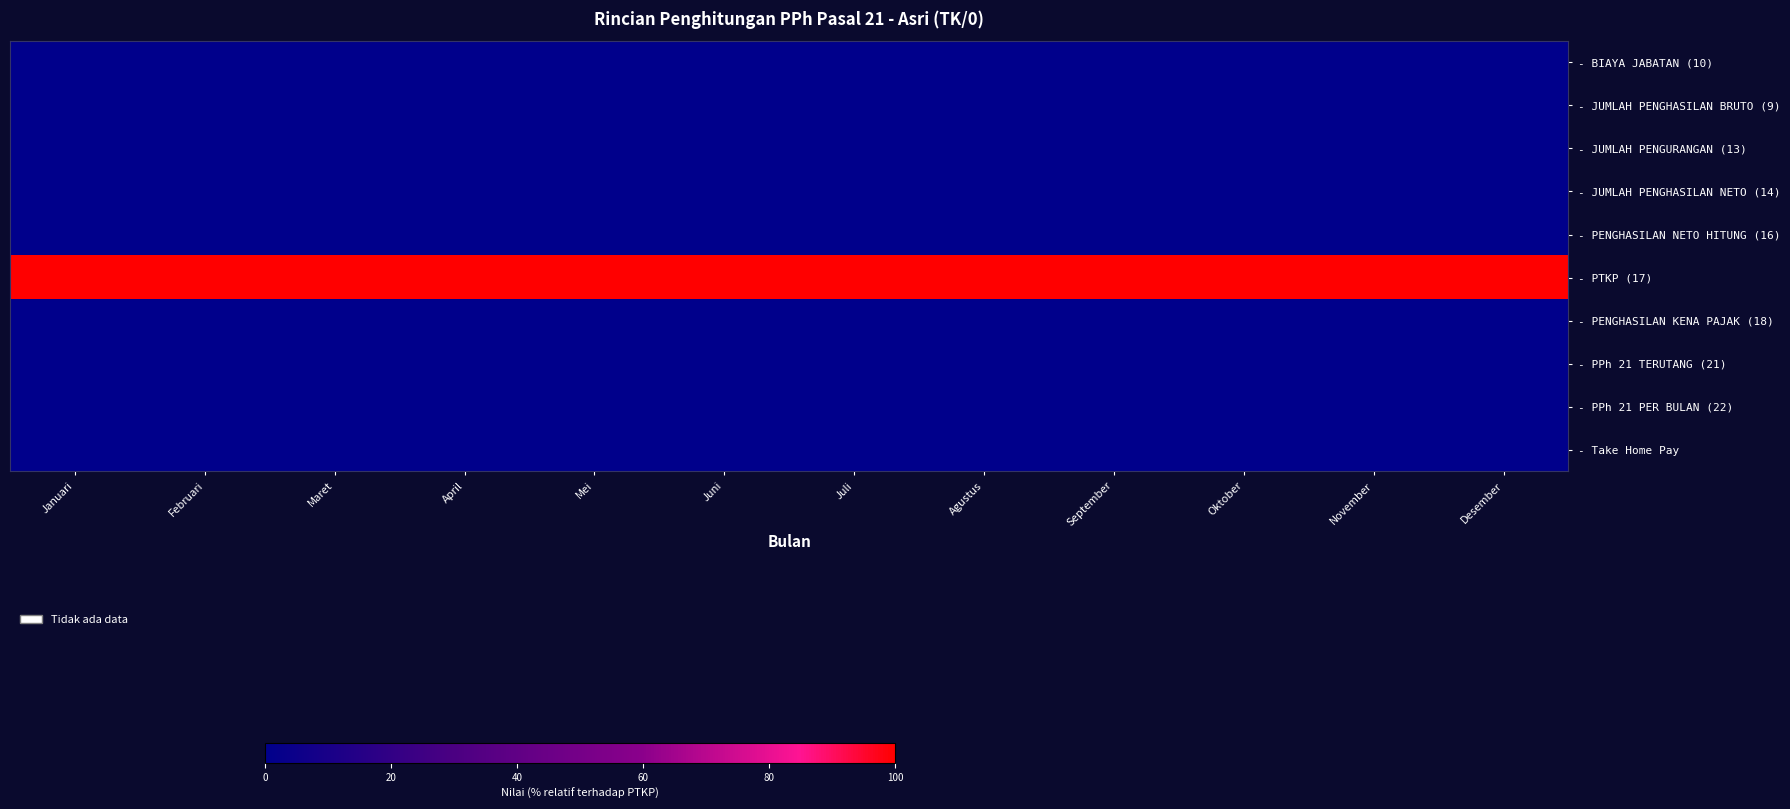

Reading left to right, transcribe all the data shown in this chart.

- BIAYA JABATAN (10): Januari=0	Februari=0	Maret=0	April=0	Mei=0	Juni=0	Juli=0	Agustus=0	September=0	Oktober=0	November=0	Desember=0
- JUMLAH PENGHASILAN BRUTO (9): Januari=0	Februari=0	Maret=0	April=0	Mei=0	Juni=0	Juli=0	Agustus=0	September=0	Oktober=0	November=0	Desember=0
- JUMLAH PENGURANGAN (13): Januari=0	Februari=0	Maret=0	April=0	Mei=0	Juni=0	Juli=0	Agustus=0	September=0	Oktober=0	November=0	Desember=0
- JUMLAH PENGHASILAN NETO (14): Januari=0	Februari=0	Maret=0	April=0	Mei=0	Juni=0	Juli=0	Agustus=0	September=0	Oktober=0	November=0	Desember=0
- PENGHASILAN NETO HITUNG (16): Januari=0	Februari=0	Maret=0	April=0	Mei=0	Juni=0	Juli=0	Agustus=0	September=0	Oktober=0	November=0	Desember=0
- PTKP (17): Januari=100	Februari=100	Maret=100	April=100	Mei=100	Juni=100	Juli=100	Agustus=100	September=100	Oktober=100	November=100	Desember=100
- PENGHASILAN KENA PAJAK (18): Januari=0	Februari=0	Maret=0	April=0	Mei=0	Juni=0	Juli=0	Agustus=0	September=0	Oktober=0	November=0	Desember=0
- PPh 21 TERUTANG (21): Januari=0	Februari=0	Maret=0	April=0	Mei=0	Juni=0	Juli=0	Agustus=0	September=0	Oktober=0	November=0	Desember=0
- PPh 21 PER BULAN (22): Januari=0	Februari=0	Maret=0	April=0	Mei=0	Juni=0	Juli=0	Agustus=0	September=0	Oktober=0	November=0	Desember=0
- Take Home Pay: Januari=0	Februari=0	Maret=0	April=0	Mei=0	Juni=0	Juli=0	Agustus=0	September=0	Oktober=0	November=0	Desember=0